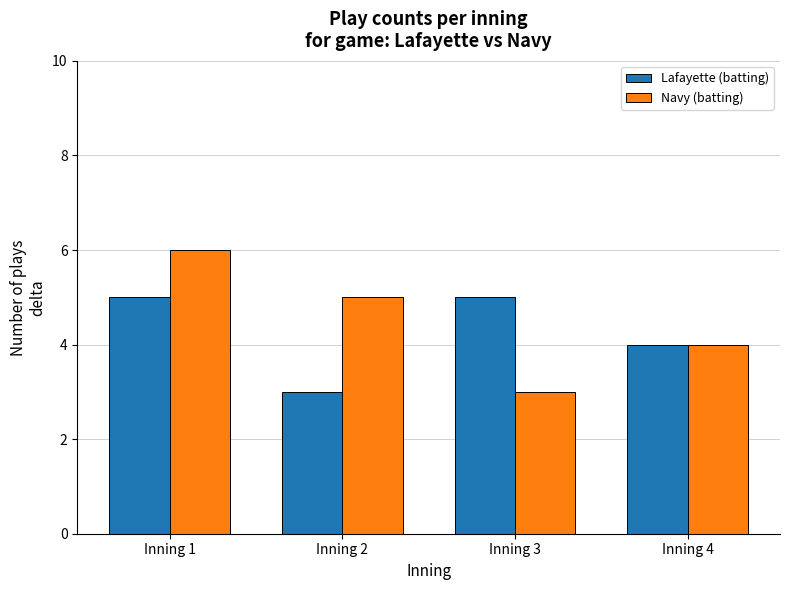

Which series has the largest range (max minus min)?

Navy (batting)